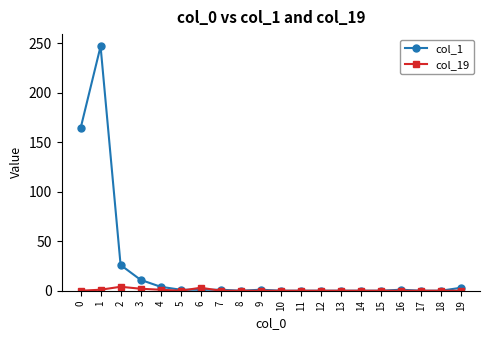

Which series has the largest total across all categories?

col_1